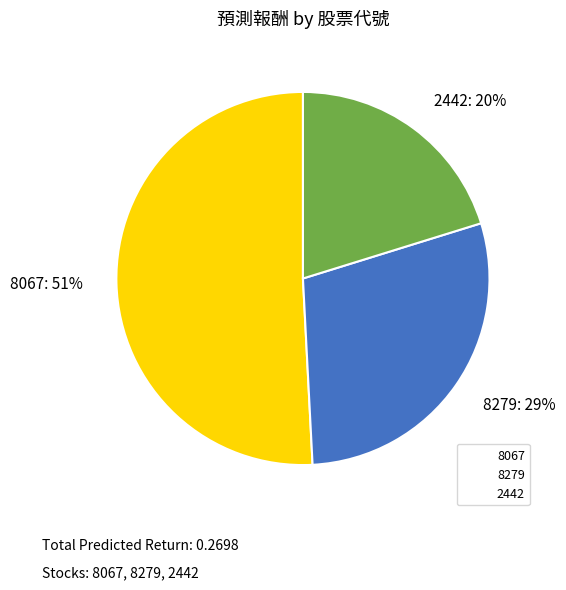

To the nearest percent, what is the difference between the 8279 and 2442 slice percentages?

9%